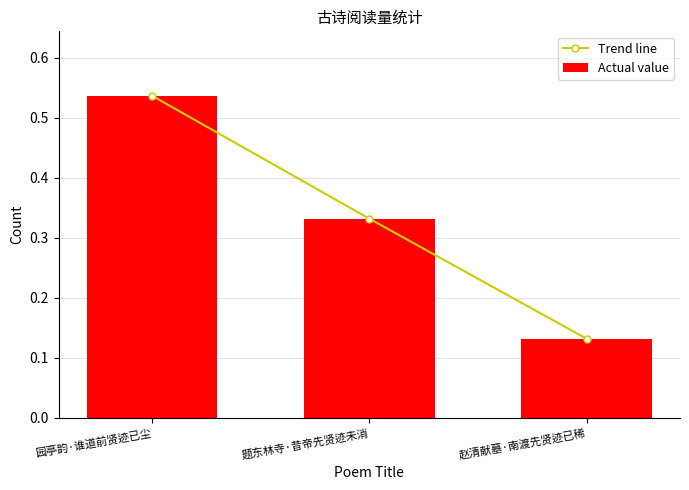

Is the value of Actual value at 赵清献墓·南渡先贤迹已稀 greater than the value of Trend line at 园亭韵·谁道前贤迹已尘?

No